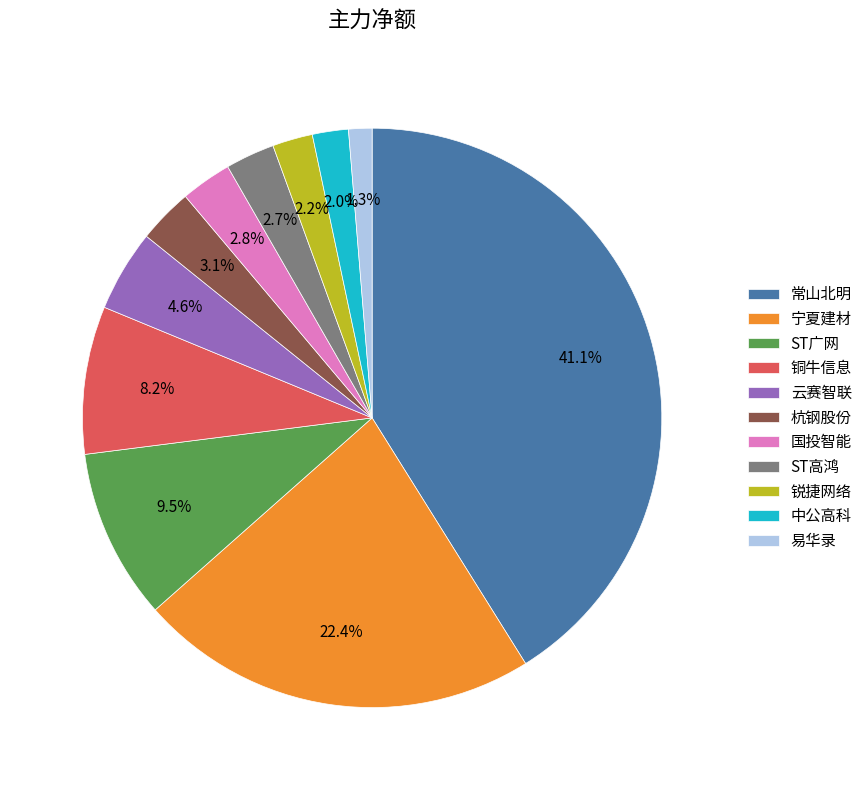

To the nearest percent, what percentage of the pie is 铜牛信息?

8%